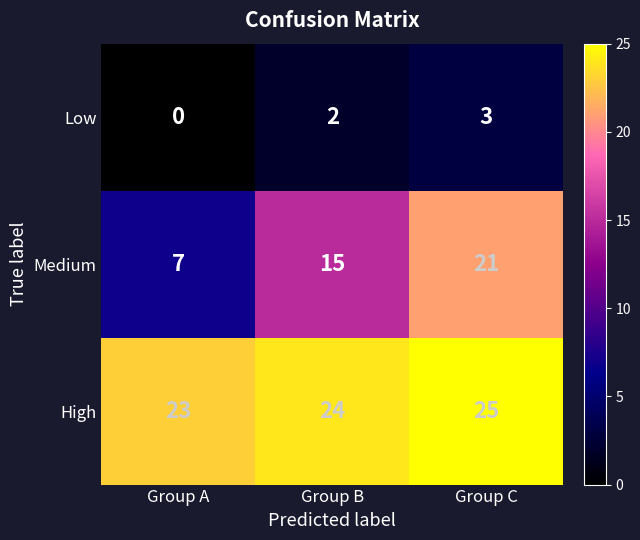

How many categories are shown in the chart?

3